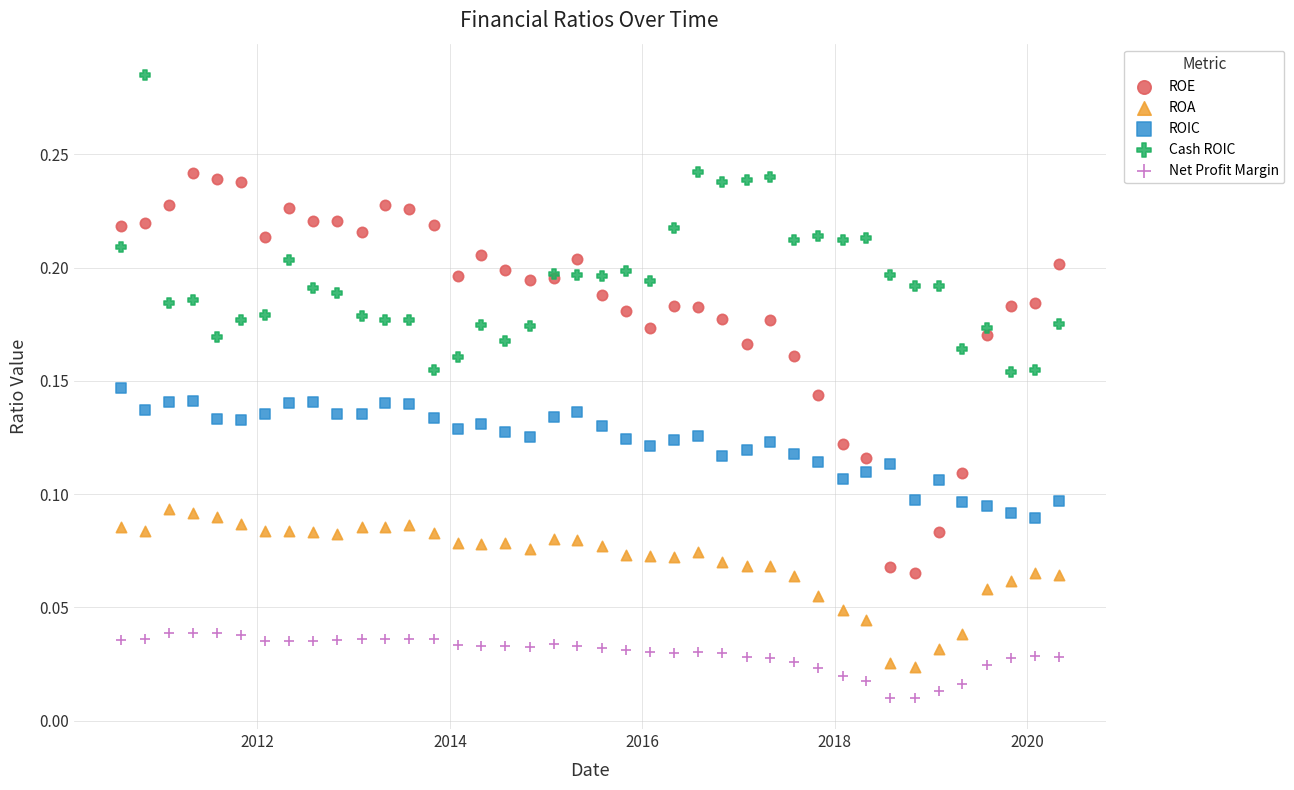

What is the X range (max minus min) for the scatter plot?

3561.0